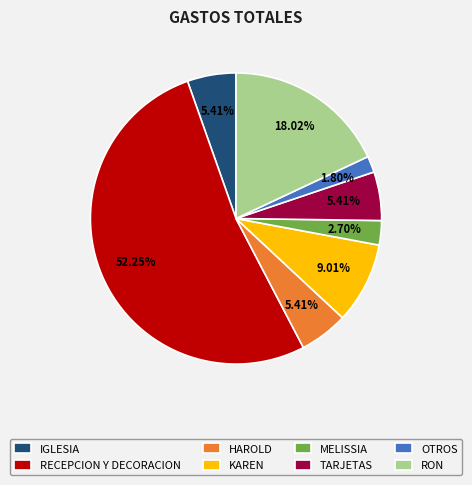

What percentage is the KAREN slice, to the nearest percent?

9%